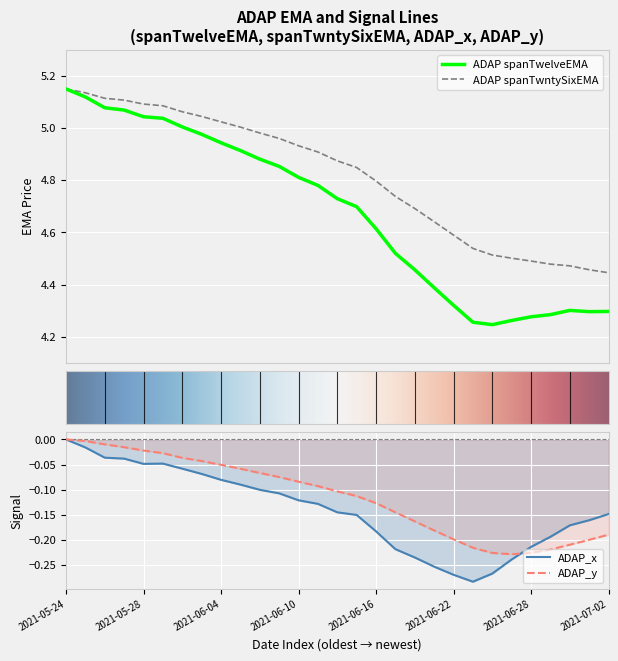

What is the sum of all ADAP_y values?

-3.3